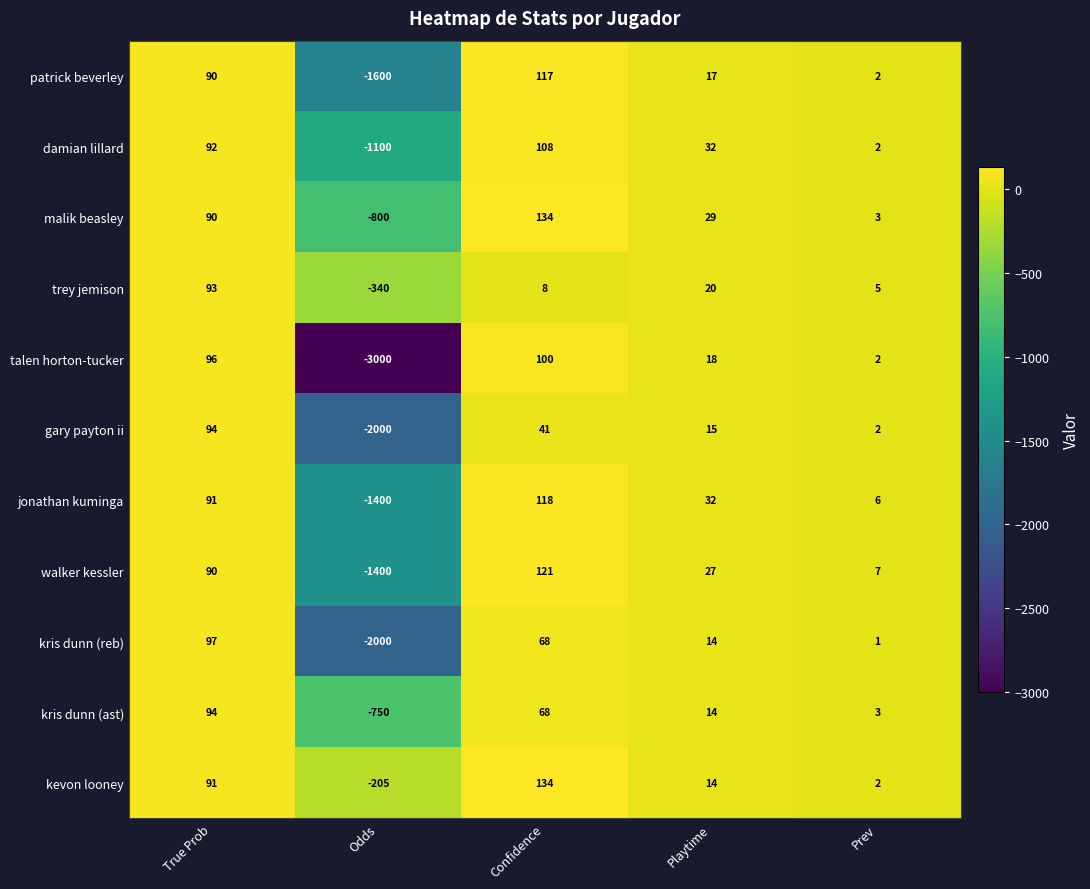

Count the number of categories in the chart.

5